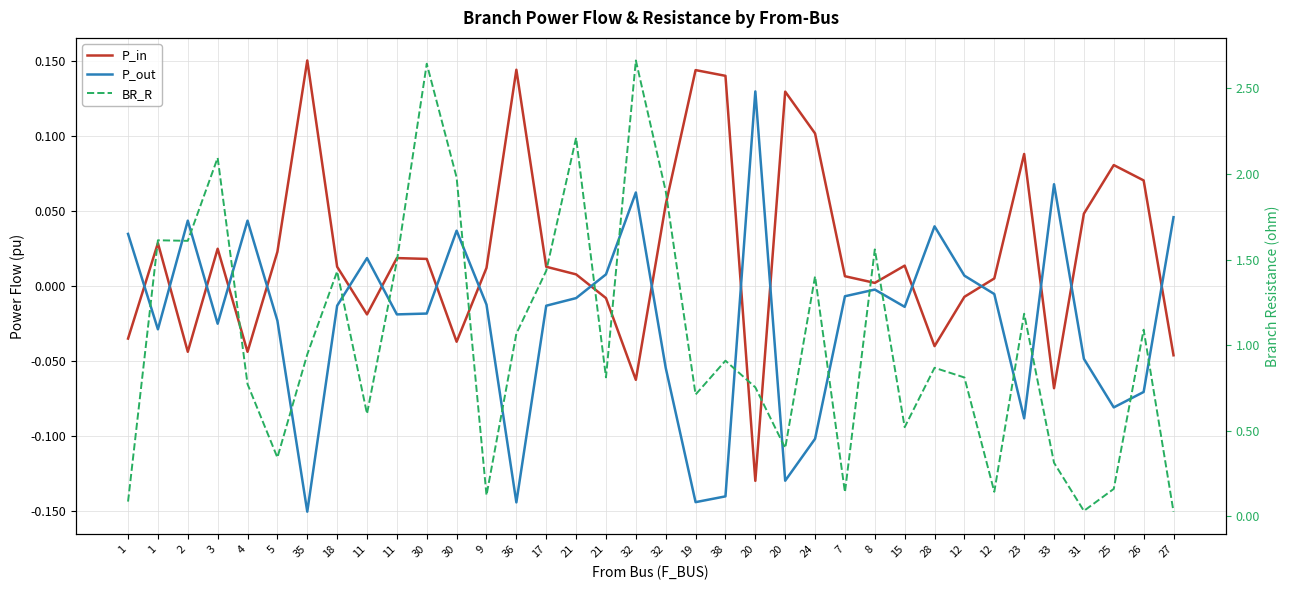

Reading right to left, transcribe all the data shown in this chart.

P_in: -0.0	0.1	0.1	0.0	-0.1	0.1	0.0	-0.0	-0.0	0.0	0.0	0.0	0.1	0.1	-0.1	0.1	0.1	0.1	-0.1	-0.0	0.0	0.0	0.1	0.0	-0.0	0.0	0.0	-0.0	0.0	0.2	0.0	-0.0	0.0	-0.0	0.0	-0.0
P_out: 0.0	-0.1	-0.1	-0.0	0.1	-0.1	-0.0	0.0	0.0	-0.0	-0.0	-0.0	-0.1	-0.1	0.1	-0.1	-0.1	-0.1	0.1	0.0	-0.0	-0.0	-0.1	-0.0	0.0	-0.0	-0.0	0.0	-0.0	-0.2	-0.0	0.0	-0.0	0.0	-0.0	0.0
BR_R: 0.0	1.1	0.2	0.0	0.3	1.2	0.1	0.8	0.9	0.5	1.6	0.1	1.4	0.4	0.8	0.9	0.7	1.9	2.7	0.8	2.2	1.4	1.1	0.1	2.0	2.6	1.5	0.6	1.4	0.9	0.3	0.8	2.1	1.6	1.6	0.1